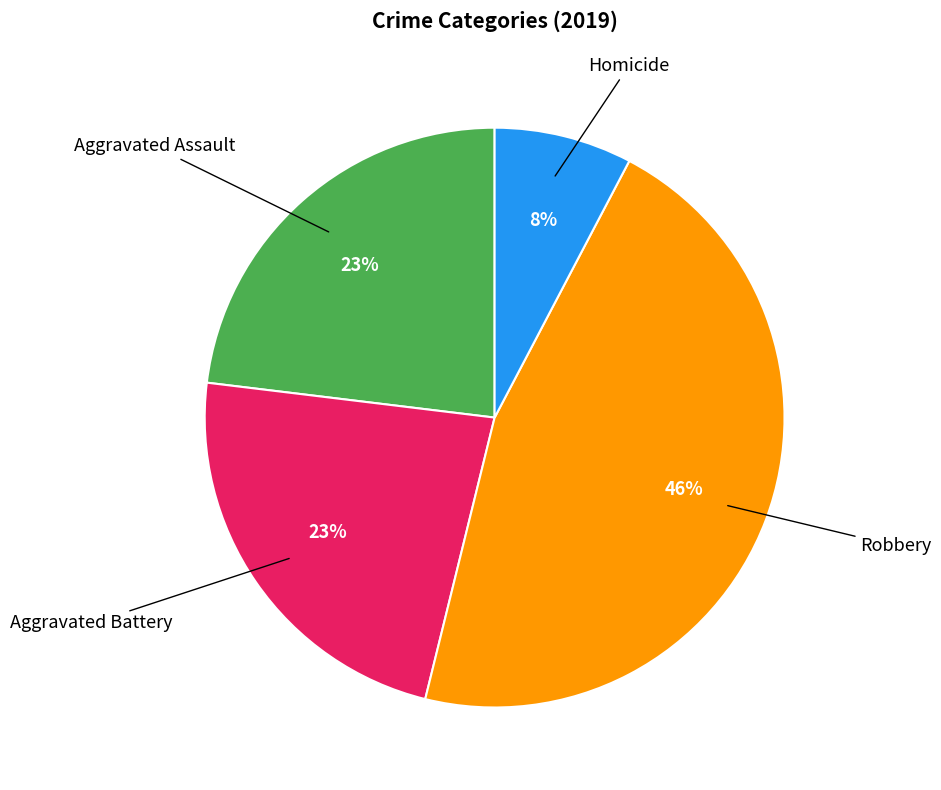

To the nearest percent, what is the difference between the largest and smallest slice percentages?

38%